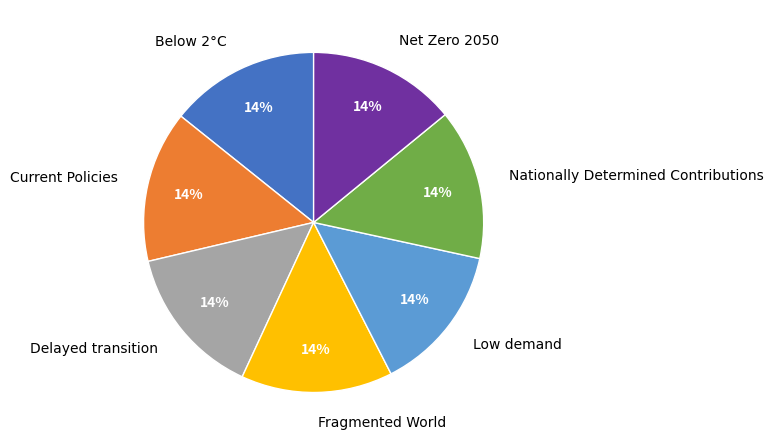

Does any single category account for the majority?

No